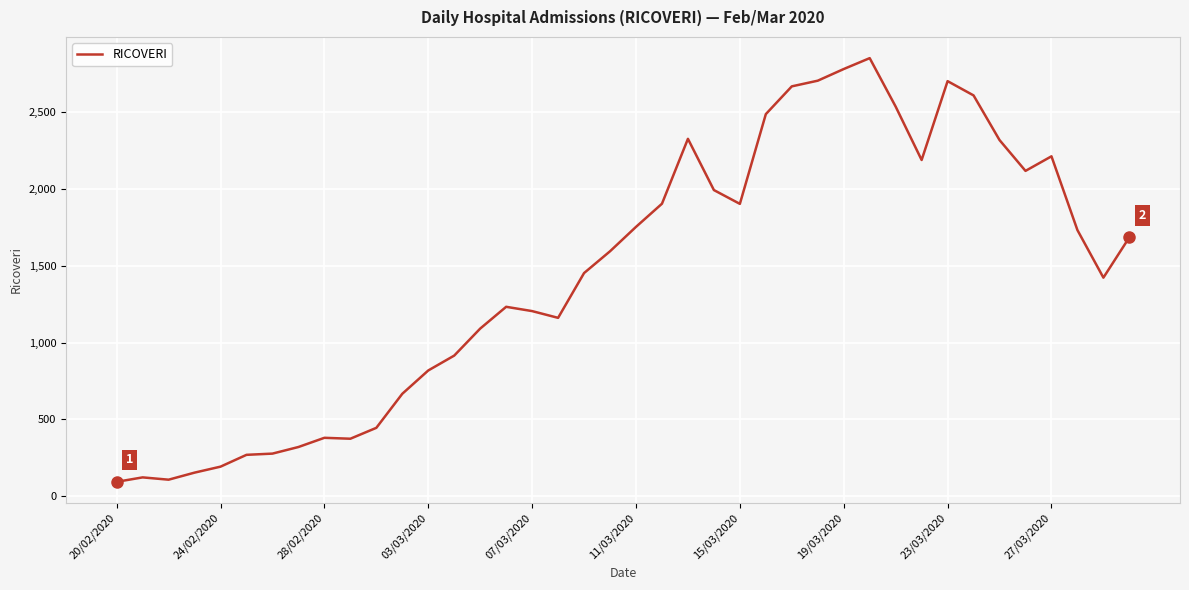

What is the minimum value shown in the chart?

92